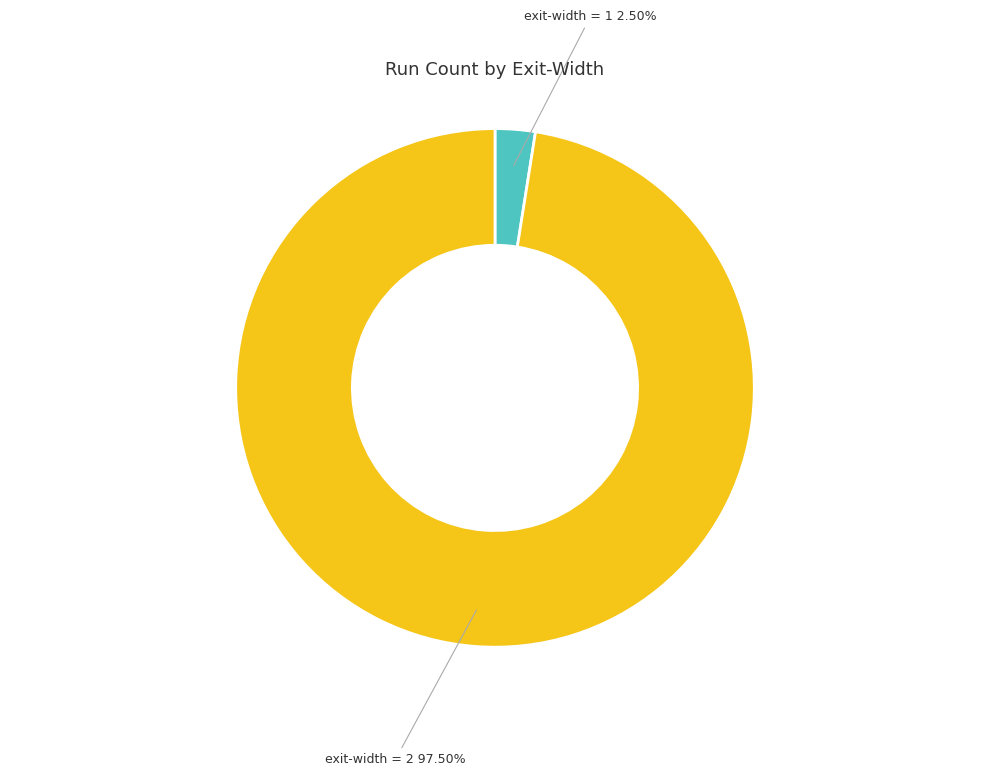

Does any single category account for the majority?

Yes